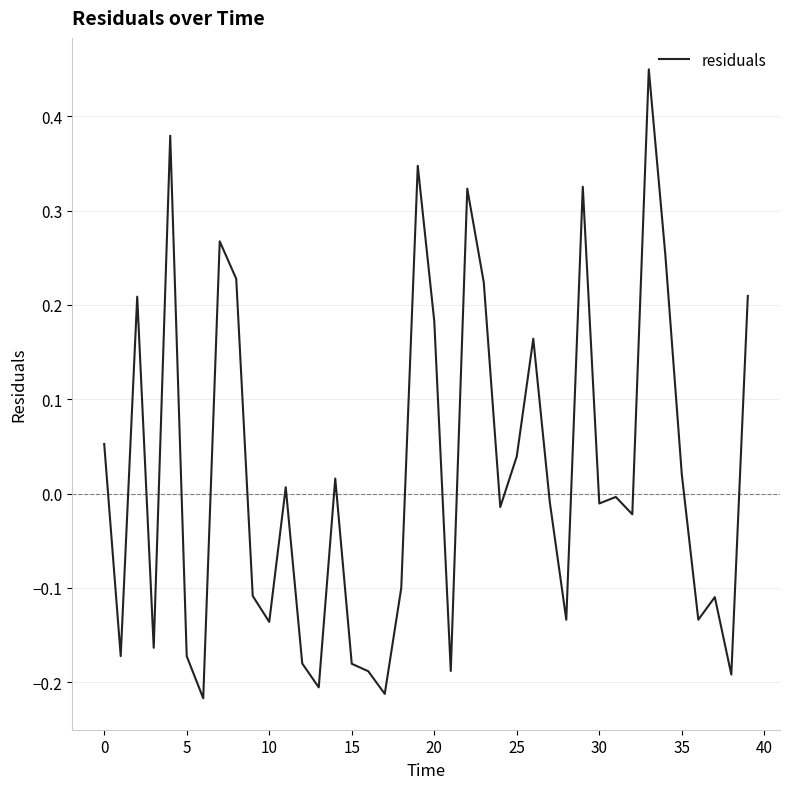

How many lines are shown in the chart?

1